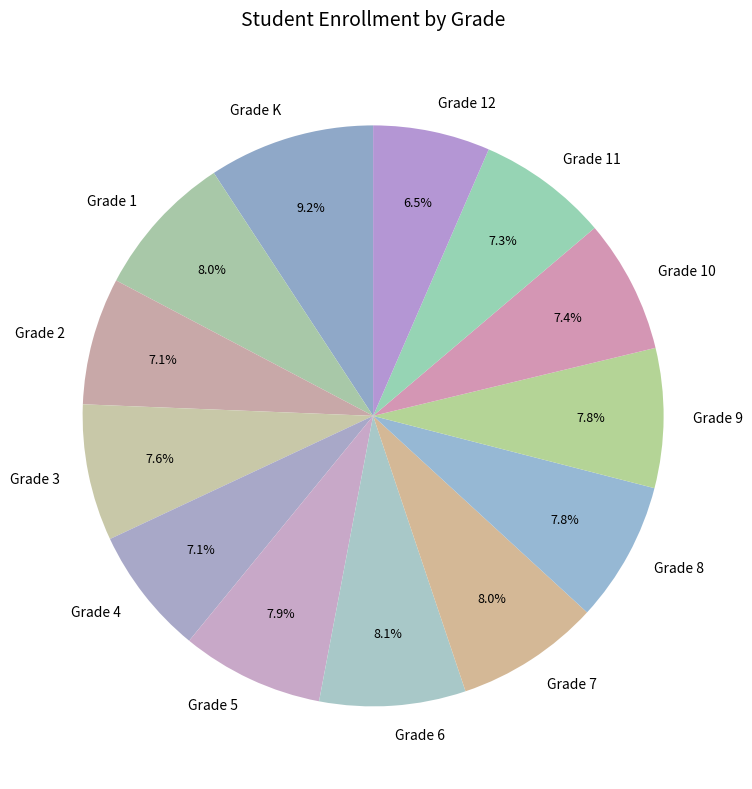

To the nearest percent, what portion does Grade 8 represent?

8%